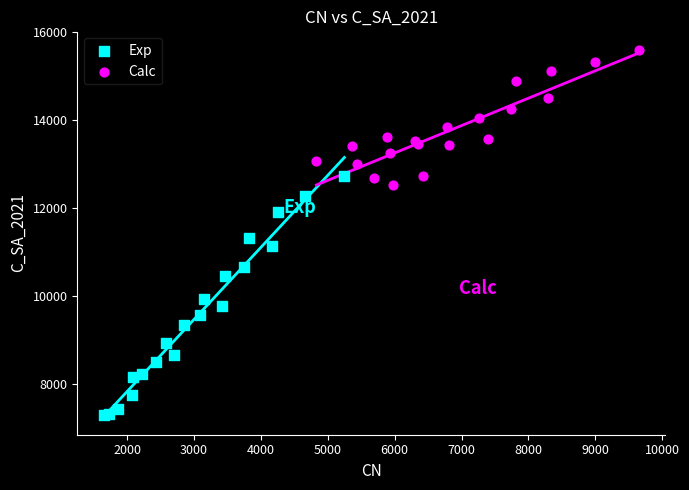

Which series contains the highest Y value?

Calc